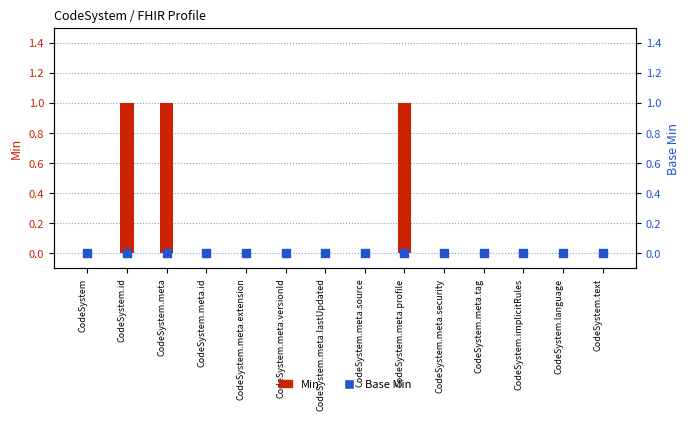

At how many categories does at least one series exceed 0?

3